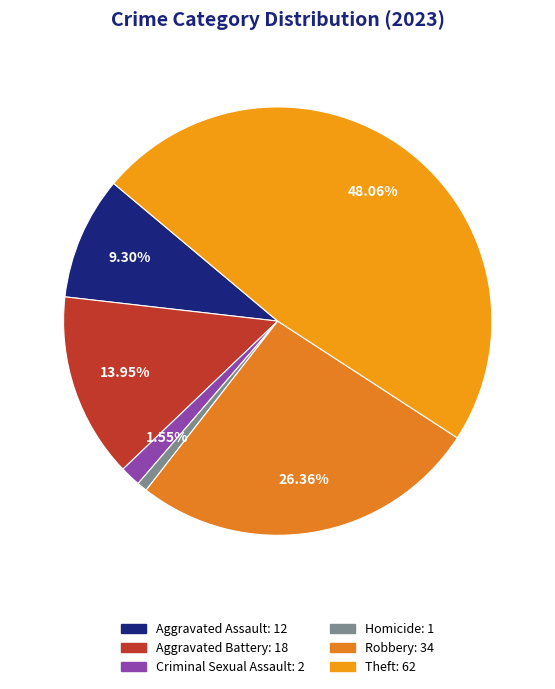

Count the number of slices in the pie.

6